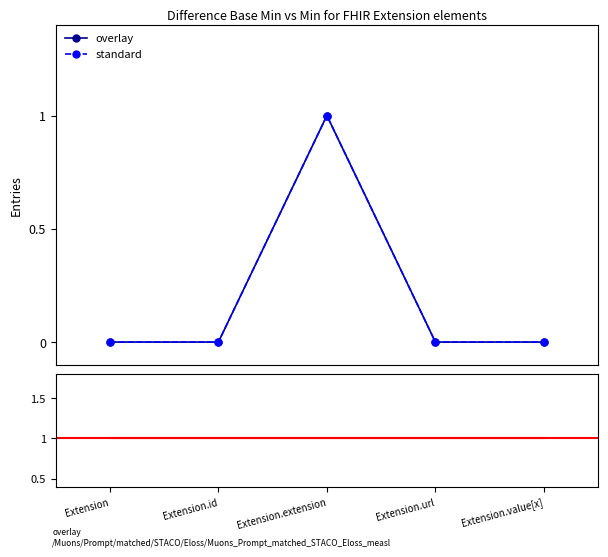

True or false: standard has more than 2 interior local peaks.

False